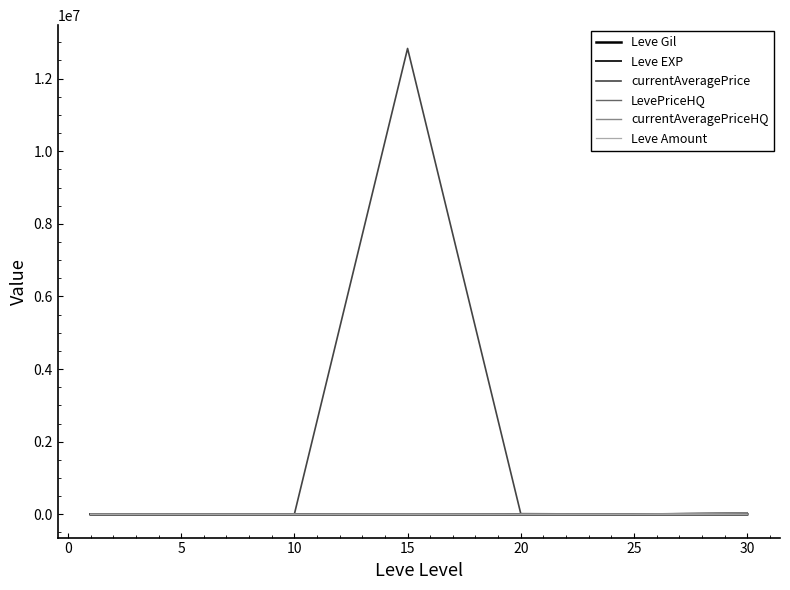

What is the maximum value for Leve Amount?

364.5